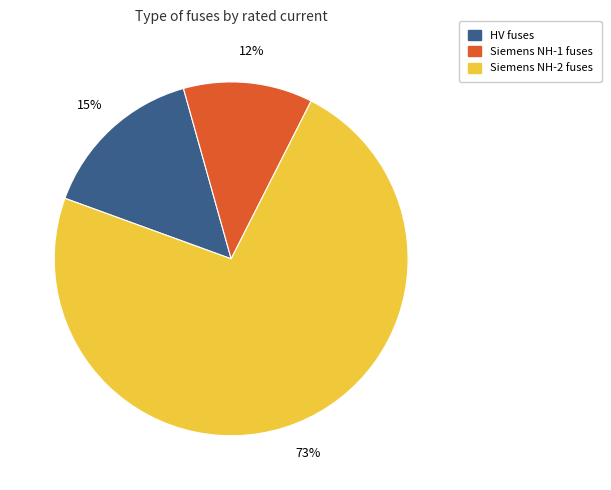

To the nearest percent, what is the difference between the largest and smallest slice percentages?

61%